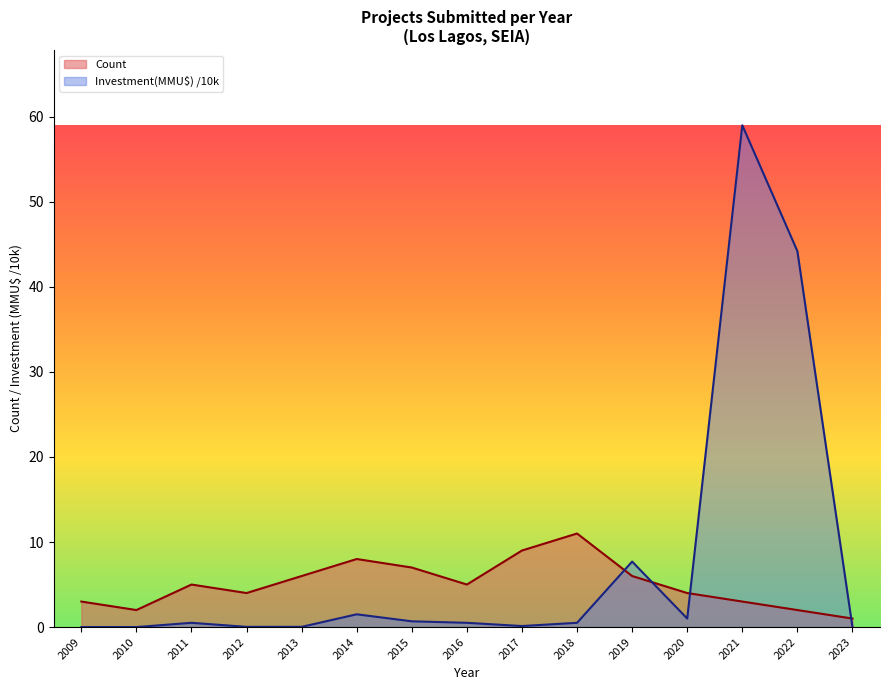

What is the value of the Count point at the 15th from the left?

1.0